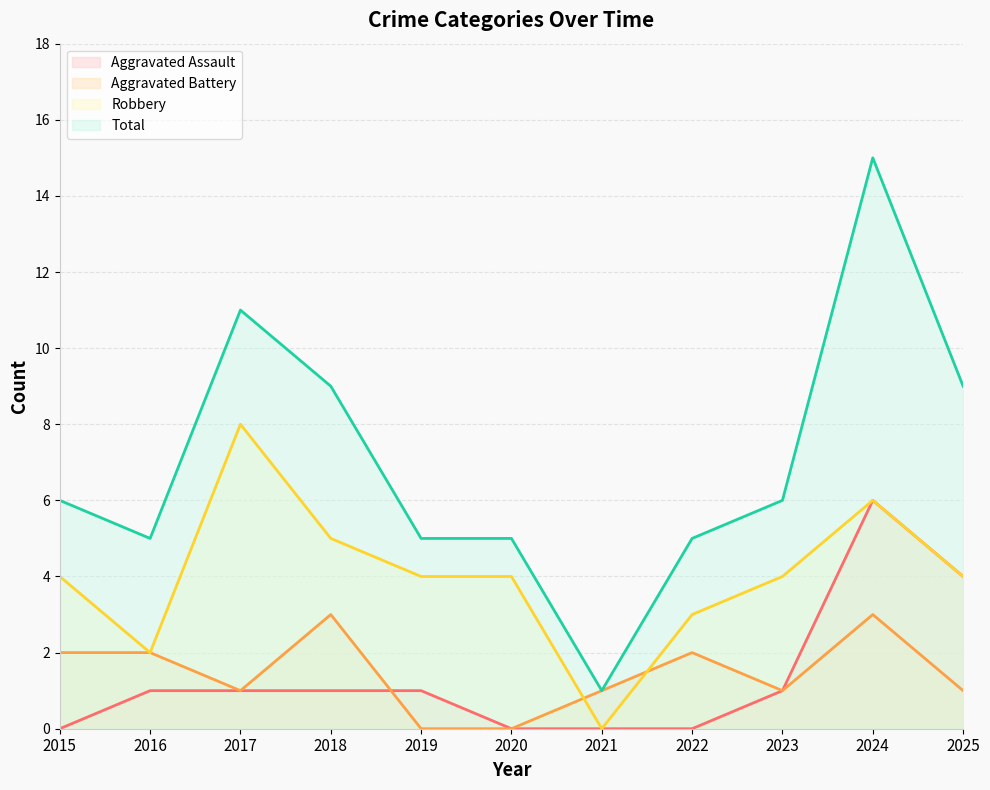

Rank the series by their maximum value, from highest to lowest.

Total, Robbery, Aggravated Assault, Aggravated Battery